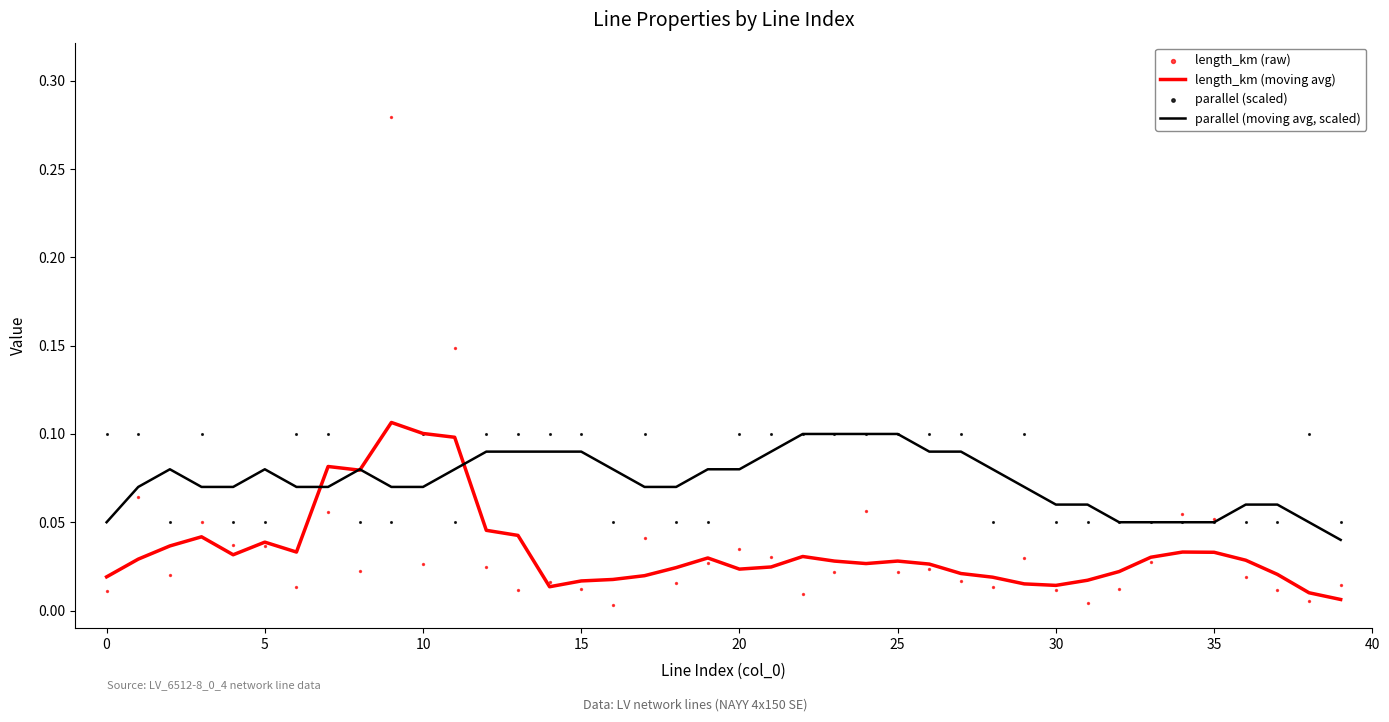

Which series has the widest spread of Y values?

length_km (raw)